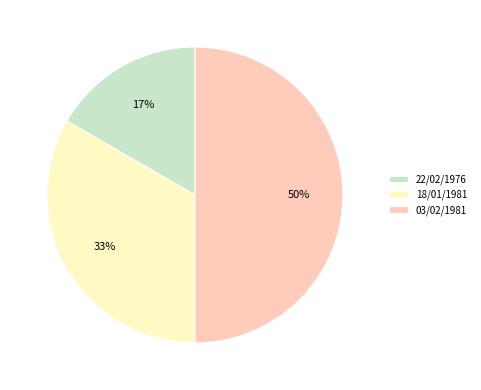

To the nearest percent, what is the difference between the largest and smallest slice percentages?

33%